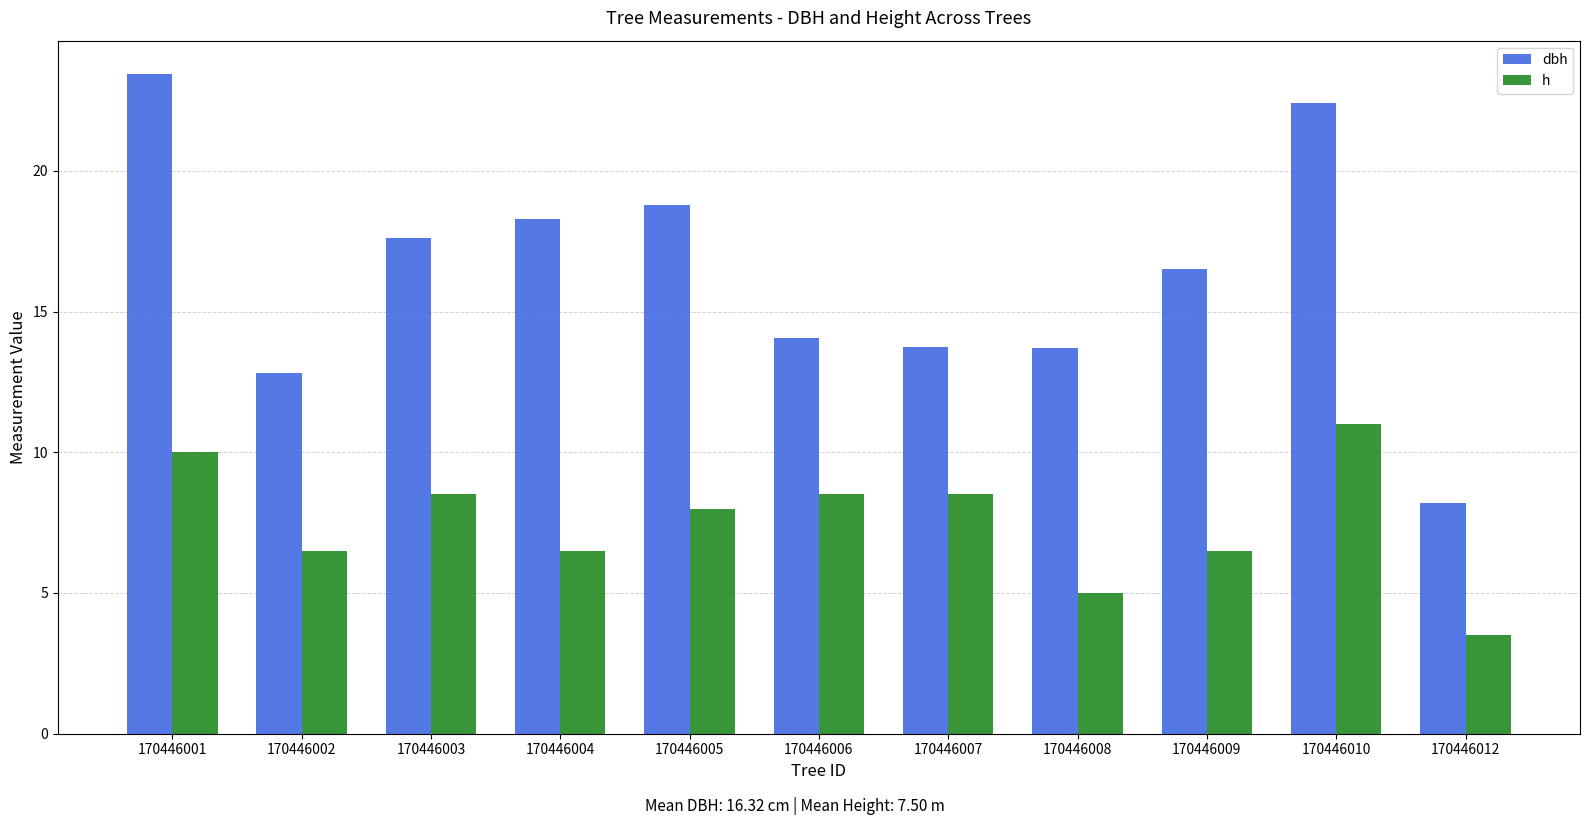

What is the difference between the highest and lowest values at 170446005?

10.8